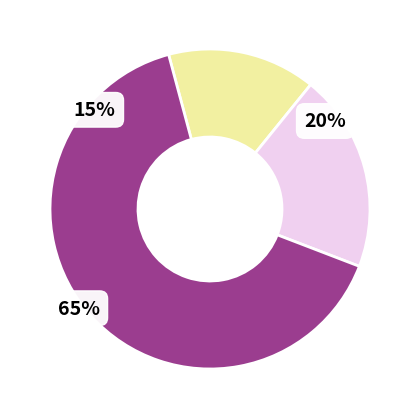

Between ἐπιτήδειος and ὅπως, which is larger?

ἐπιτήδειος